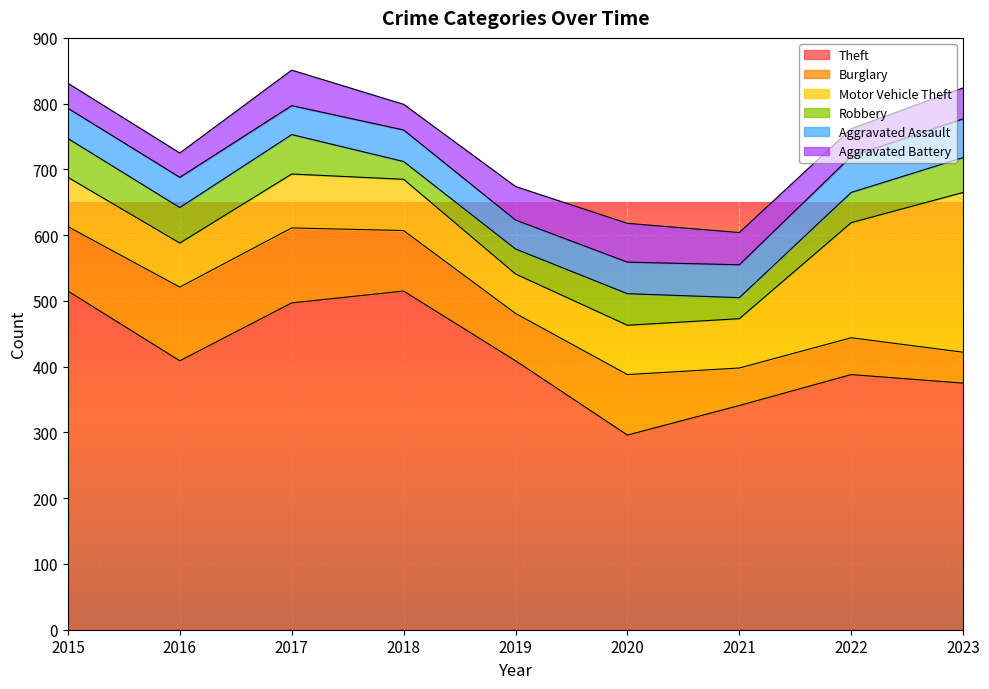

What is the sum of all Theft values?

3745